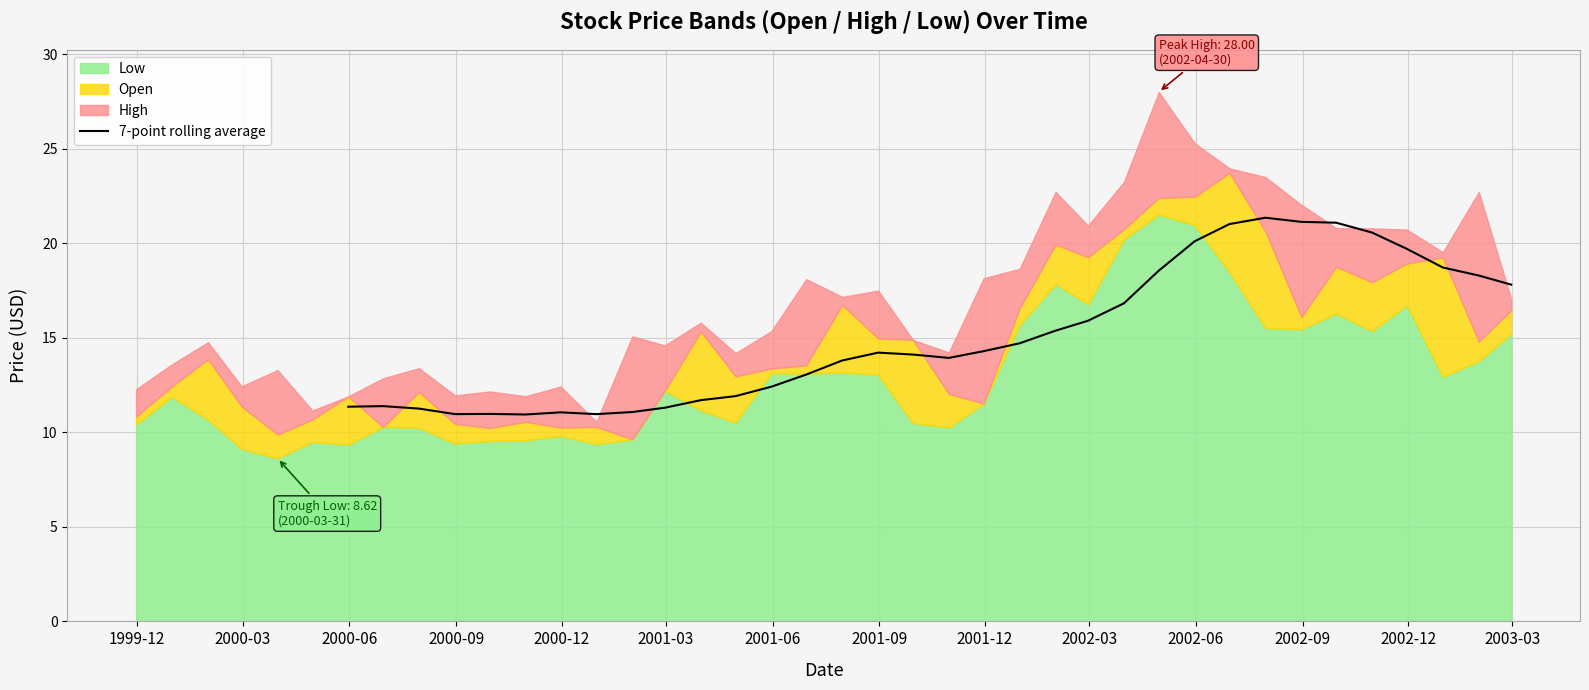

What is the minimum value for 7-point rolling average?

10.9